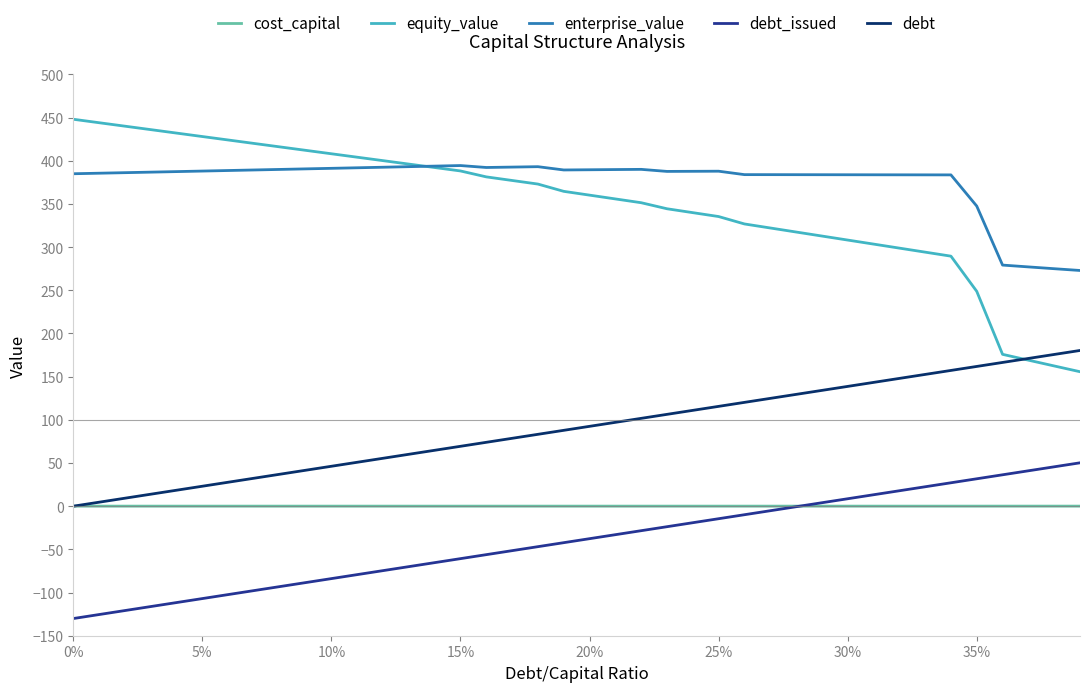

Which series has the widest spread of values?

equity_value